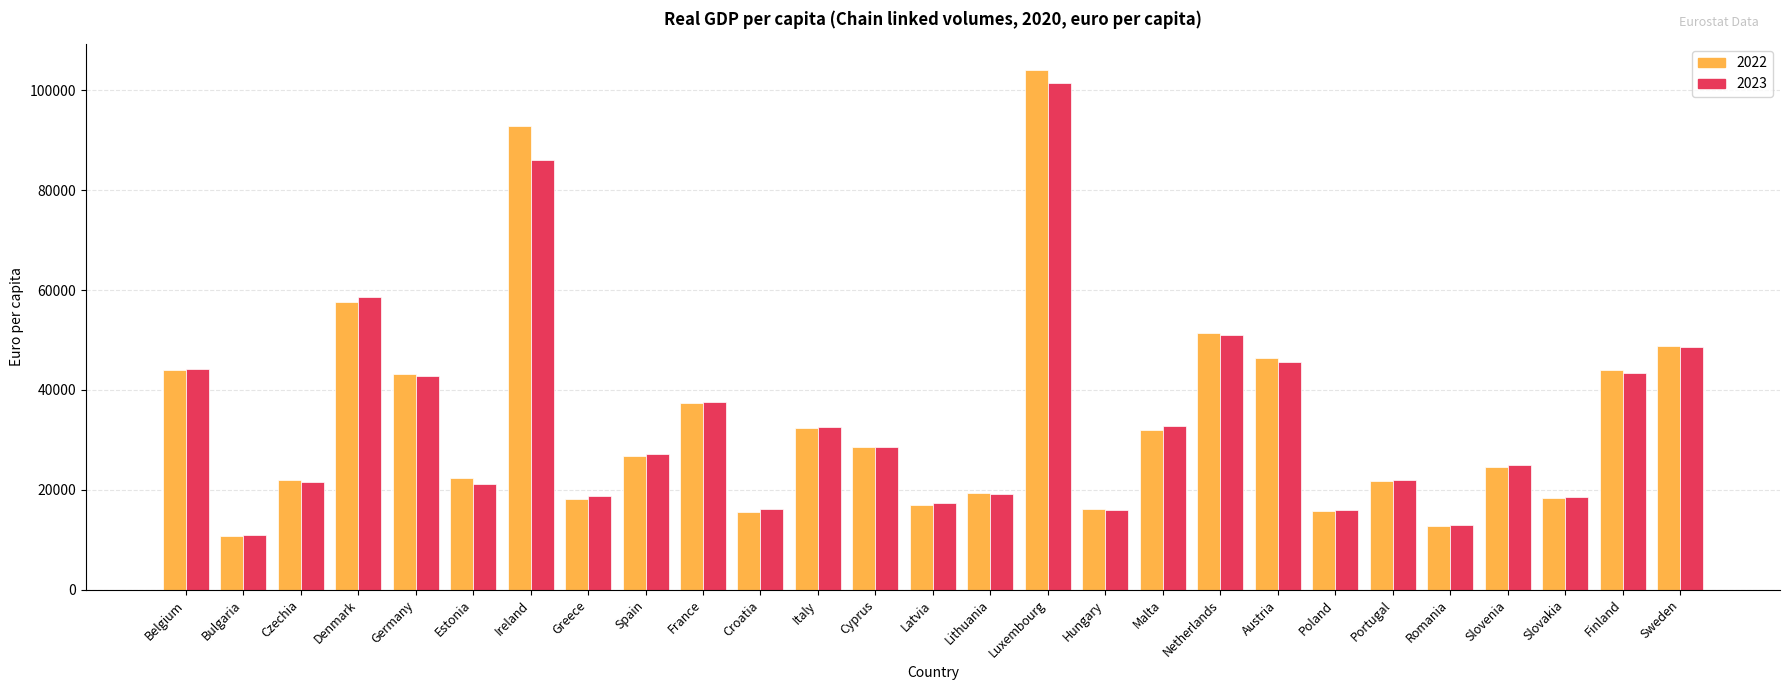

True or false: 2023 has a value of 7431 at Greece.

False